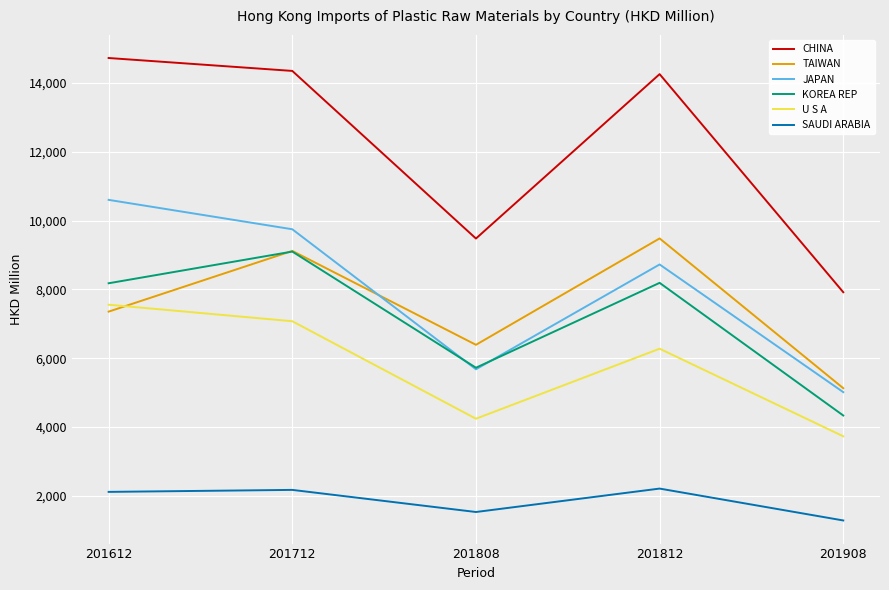

How many intersections are there between U S A and TAIWAN?

1